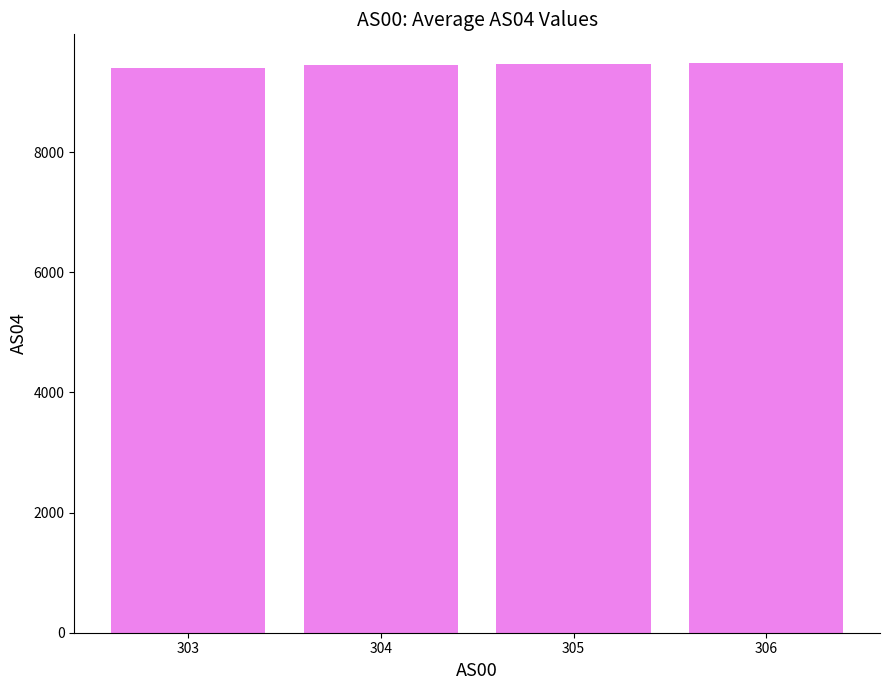

What is the greatest value displayed?

9486.0